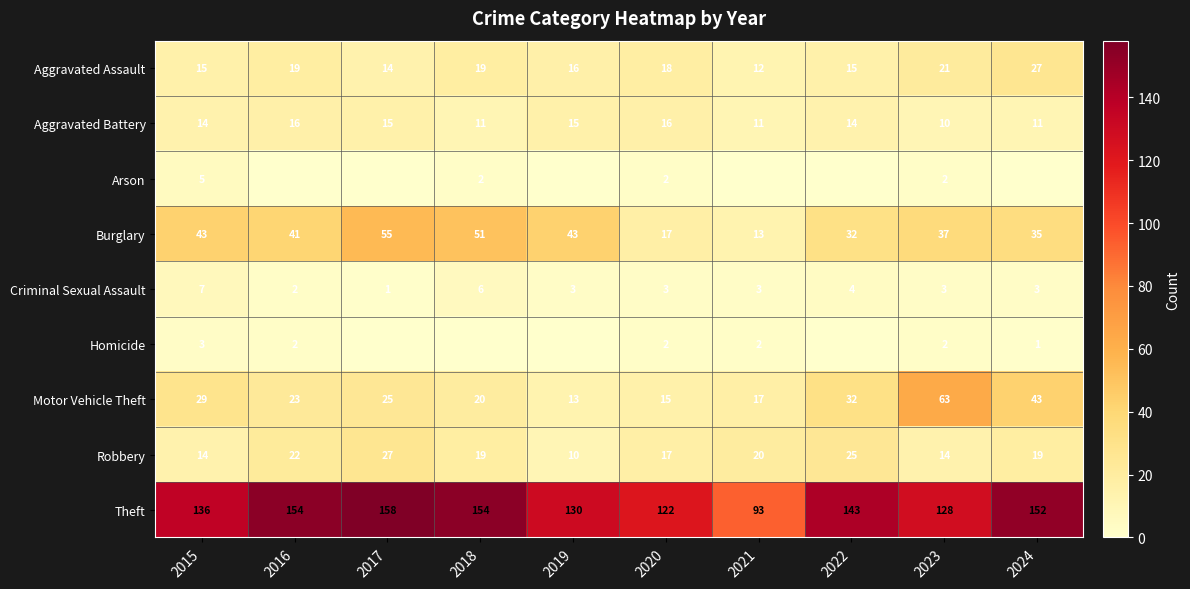

At which category is the sum across all series the highest?

2017